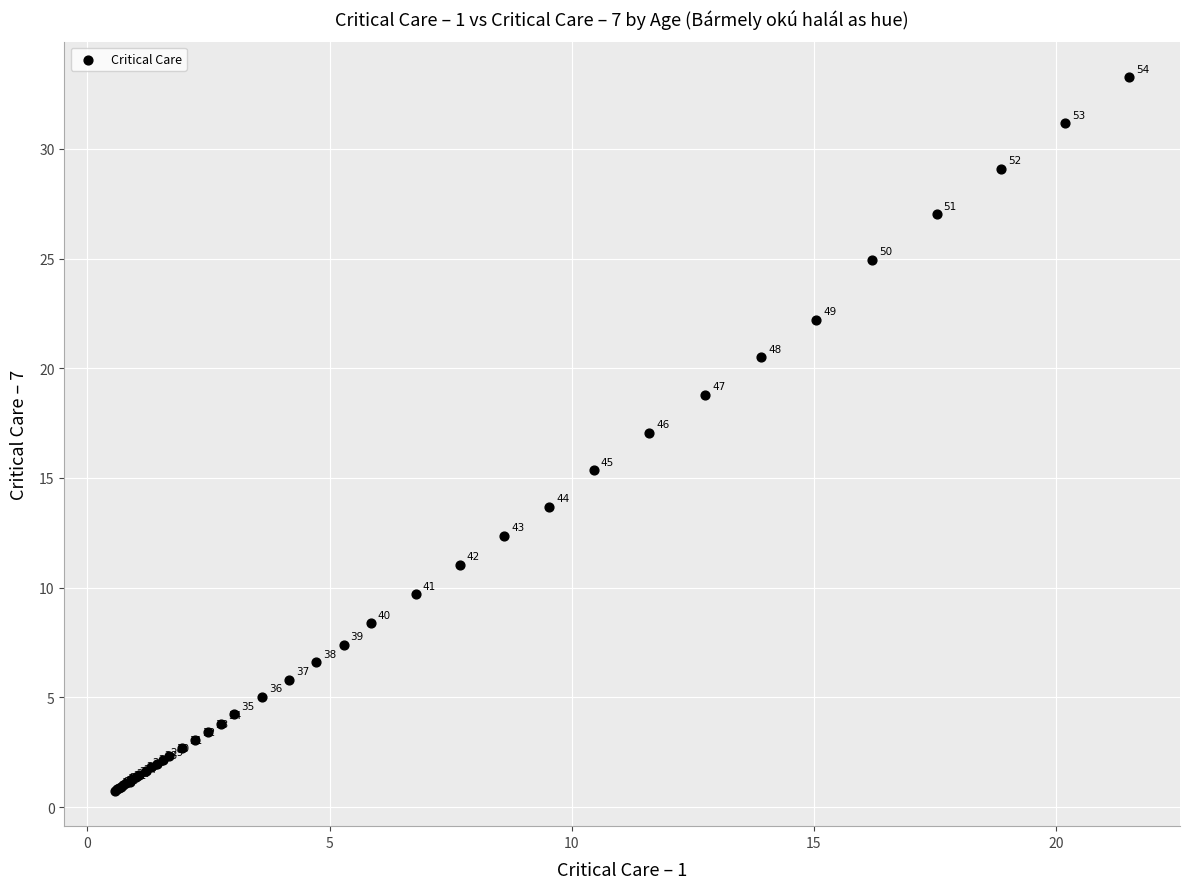

What Y value in the scatter plot is closest to 17?

17.1